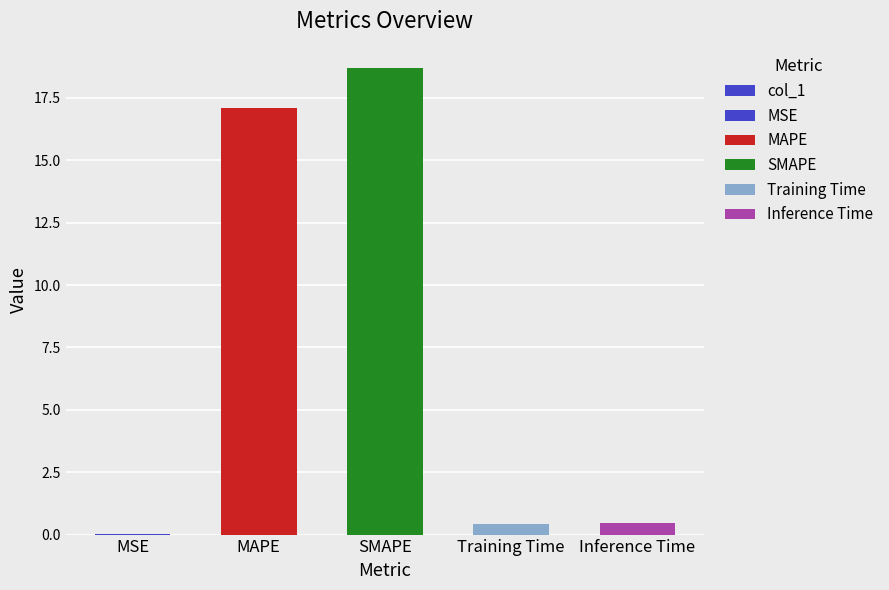

What is the change in value from MSE to Inference Time?

+0.5